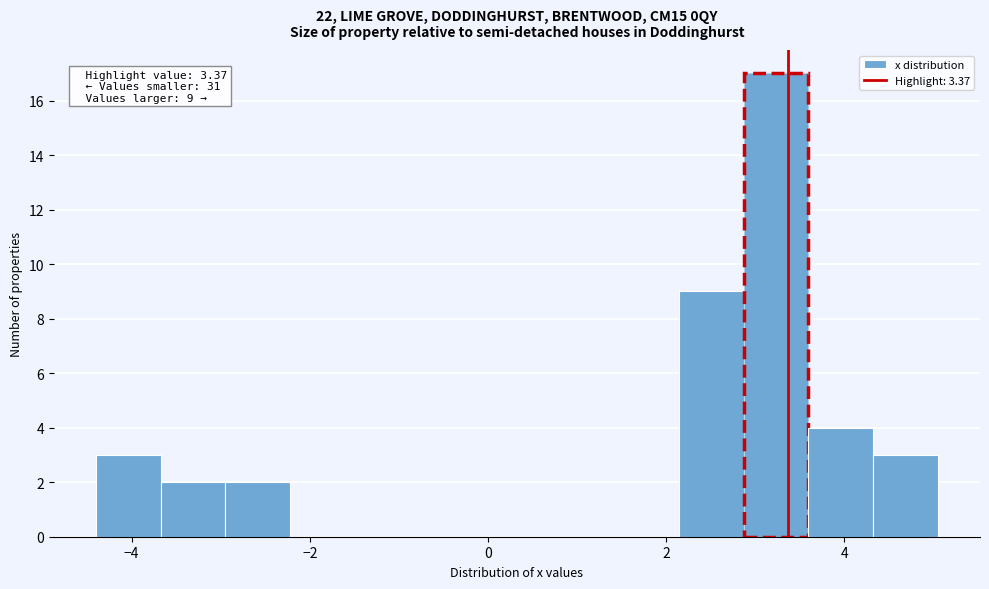

Around what value on the x-axis is the tallest bar? Give the approximate position of its centre, as read against the axis.

3.2